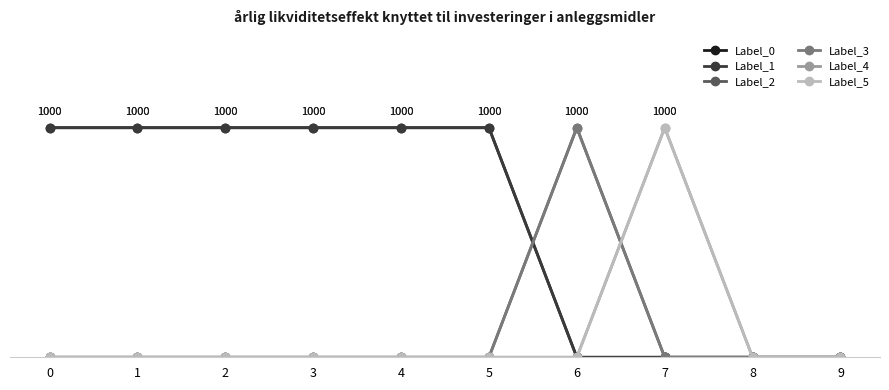

Is this an area chart (filled region under the line)?

No